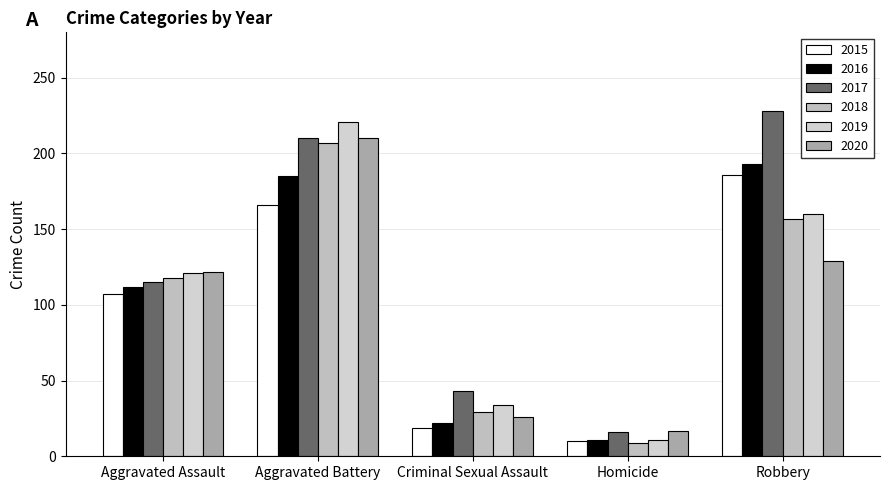

What position from the left is Homicide?

4